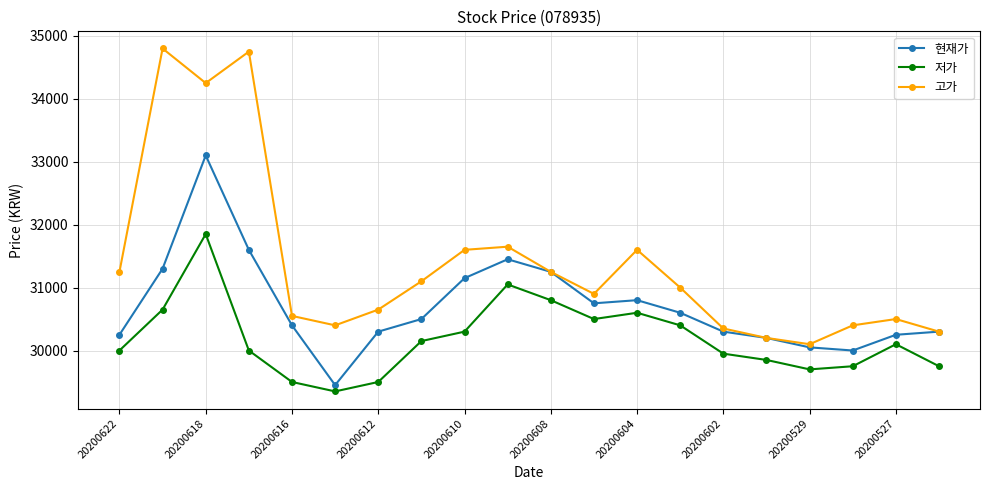

What is the value of the 저가 point at the 2nd from the left?

30650